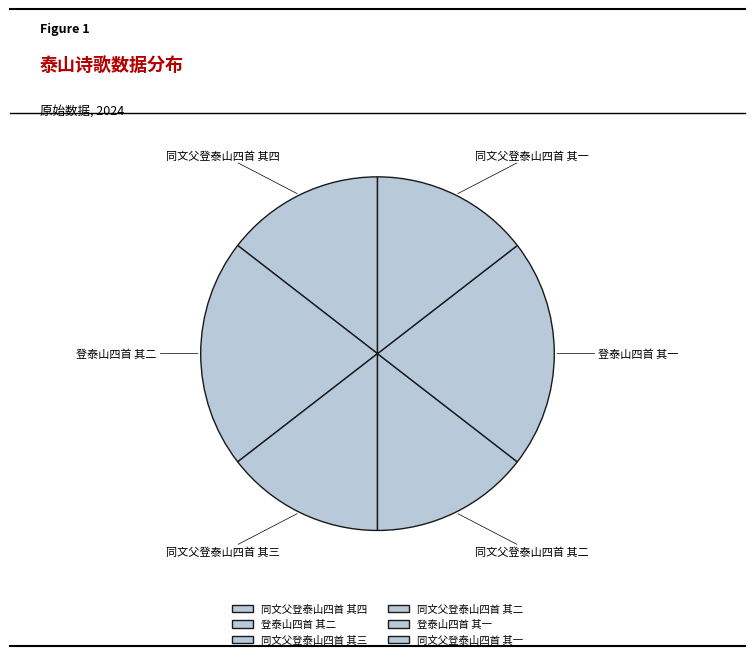

Is there any slice that represents more than half of the pie?

No